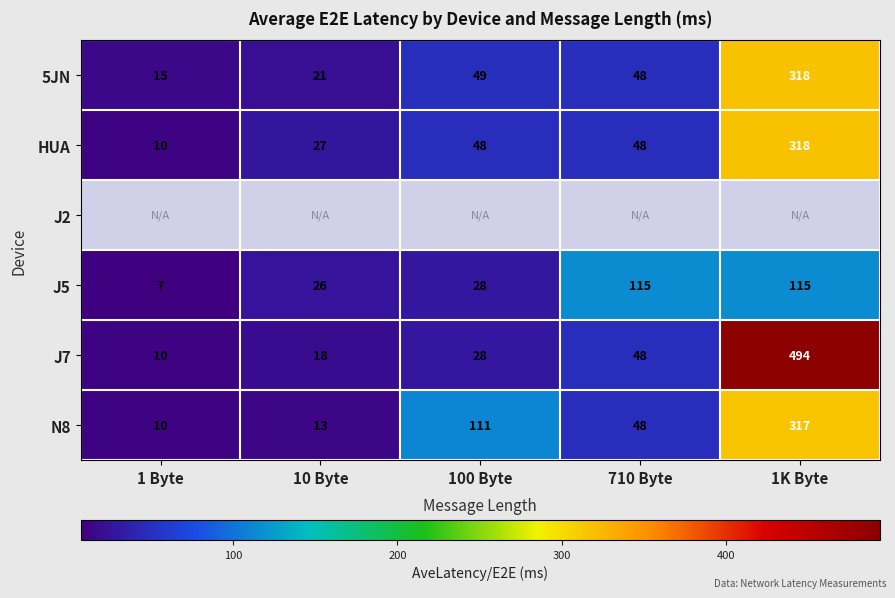

The 5JN series shows 5.4 at 10 Byte. True or false?

False